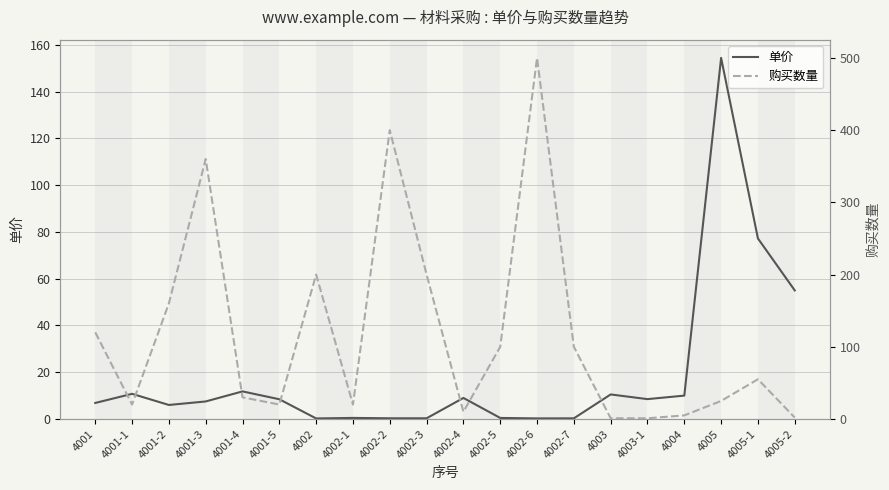

Where does the 购买数量 series first go above 55?

4001